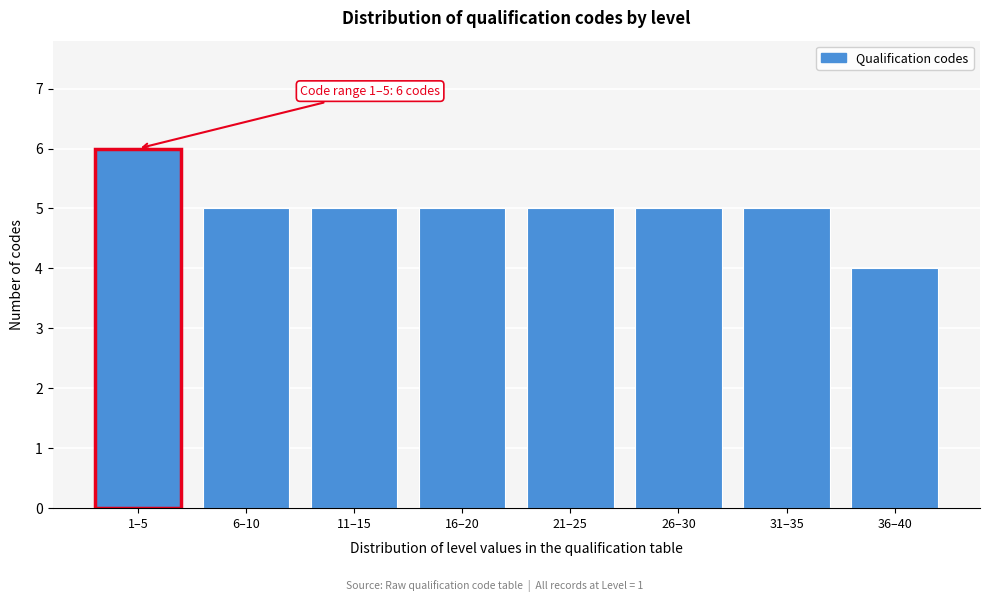

Reading left to right, what are all the values shown in this chart?

6	5	5	5	5	5	5	4